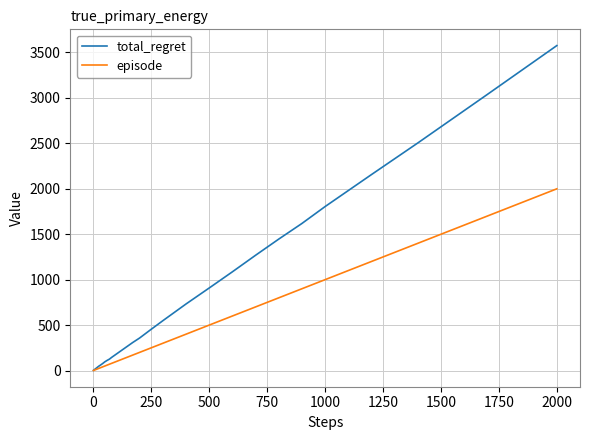

What is the highest value of the episode series?

2000